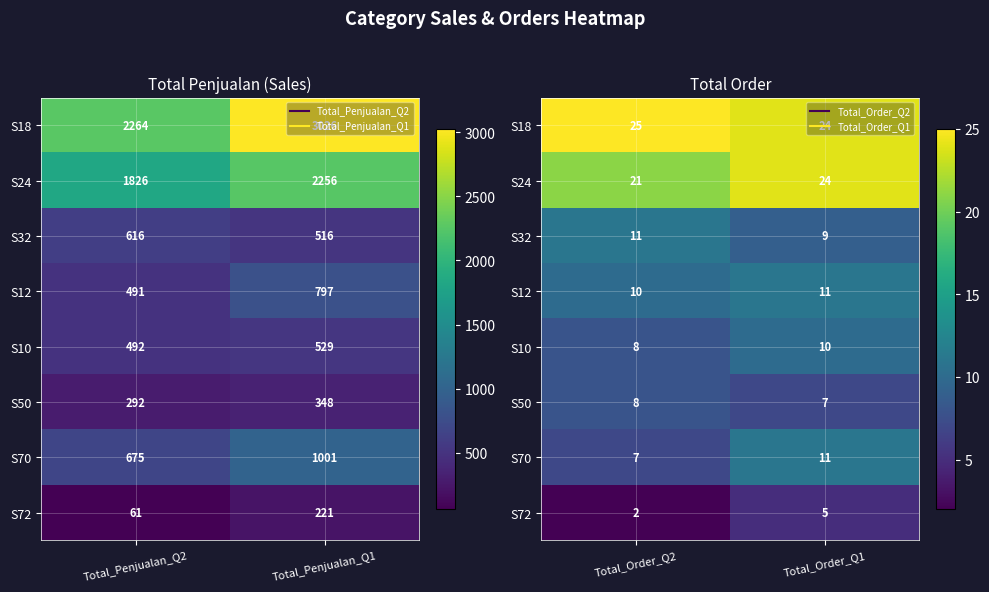

Count the S24 values in the range 21 to 24.

2